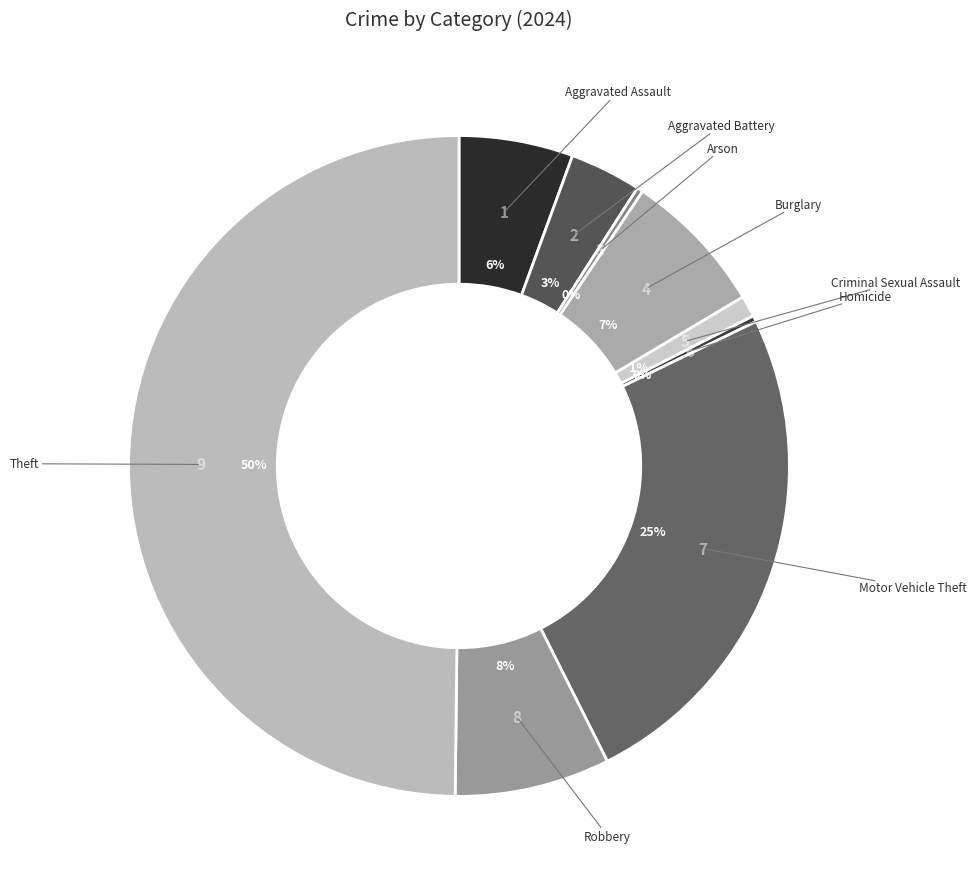

To the nearest percent, what is the average slice percentage?

11%